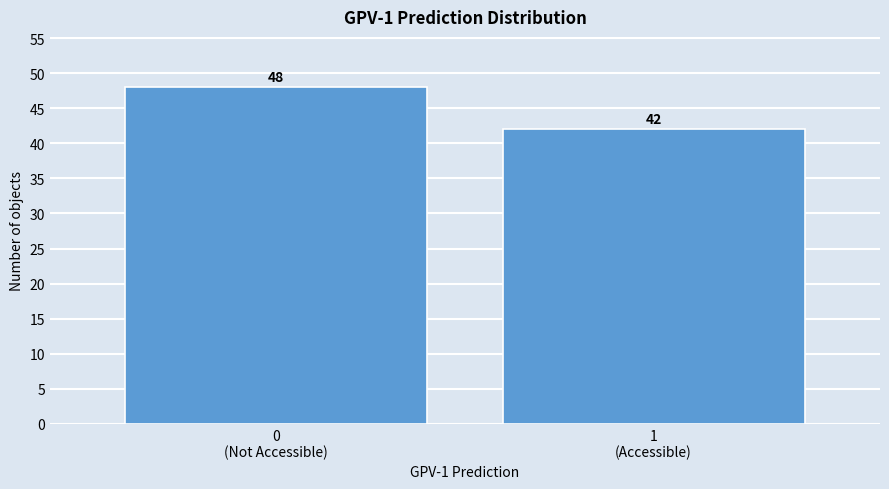

Reading right to left, what are all the values shown in this chart?

42	48